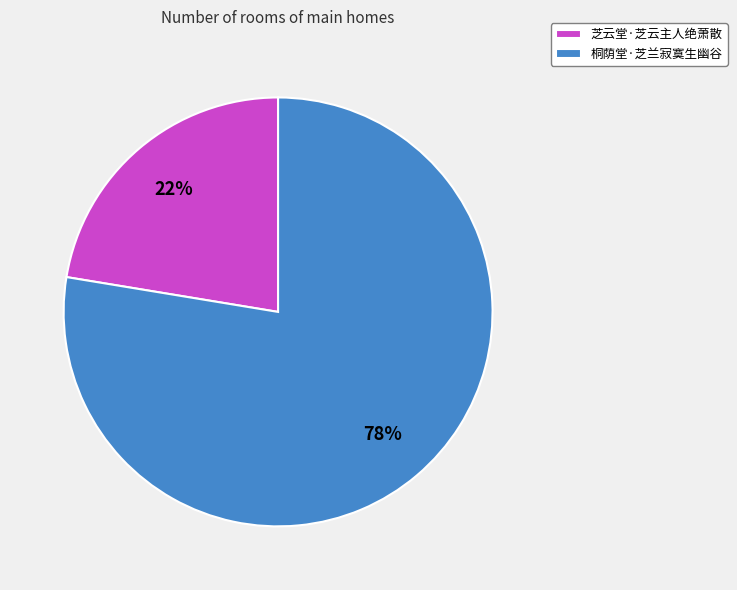

To the nearest percent, what is the combined percentage of 桐荫堂·芝兰寂寞生幽谷 and 芝云堂·芝云主人绝萧散?

100%